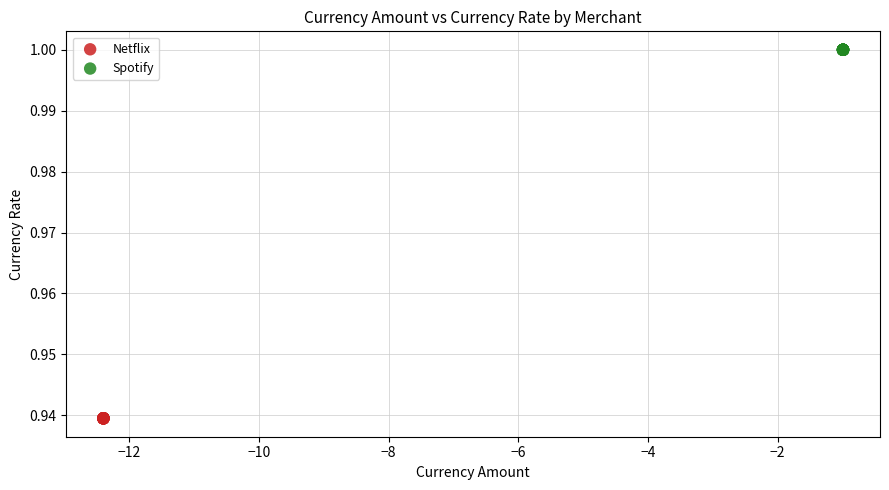

Which series reaches the minimum Y coordinate?

Netflix